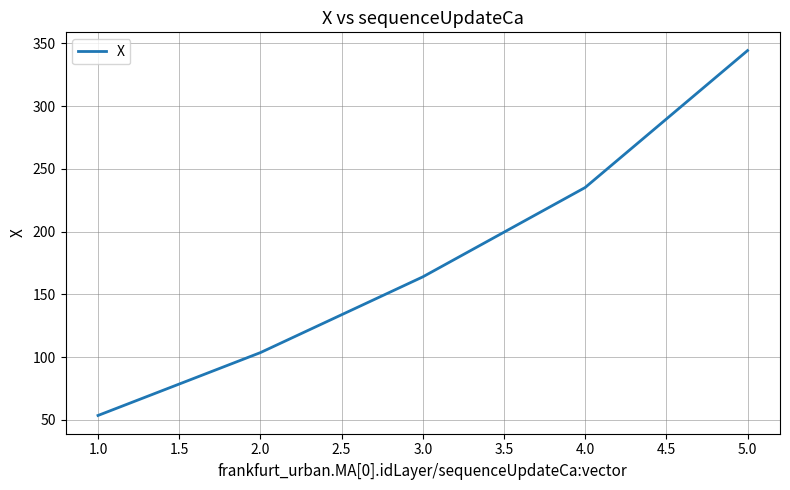

Which label corresponds to the smallest value in the chart?

1.0